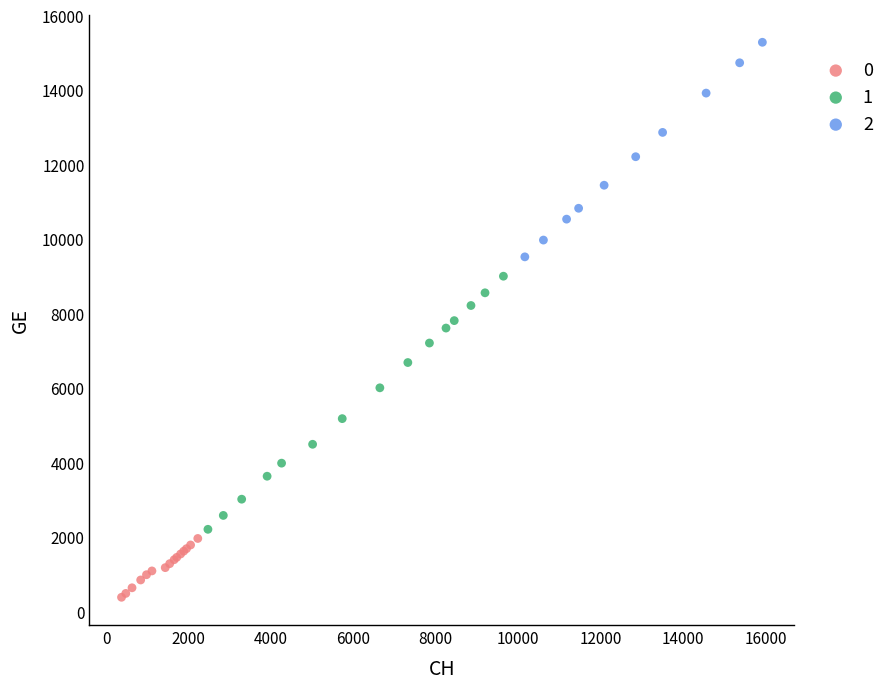

Which series has the widest spread of Y values?

1